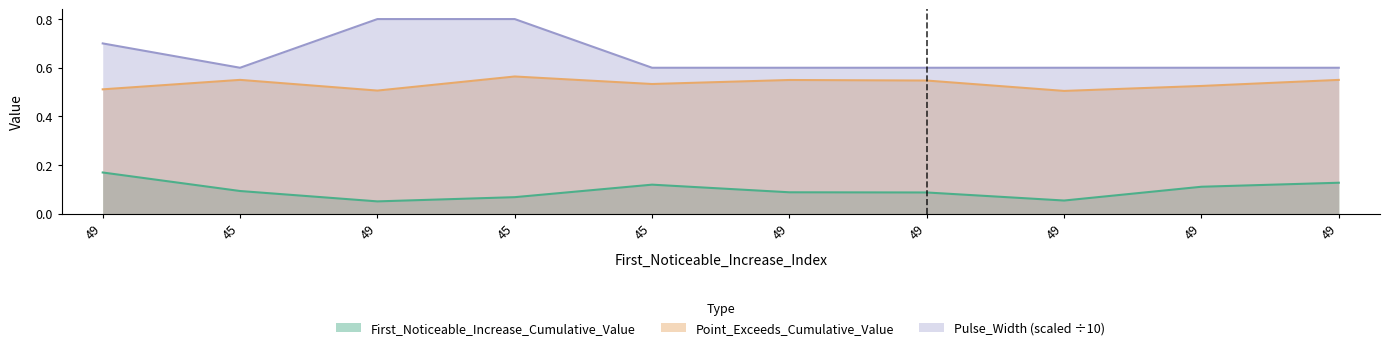

Rank the series by their average value, from highest to lowest.

Pulse_Width (scaled ÷10), Point_Exceeds_Cumulative_Value, First_Noticeable_Increase_Cumulative_Value